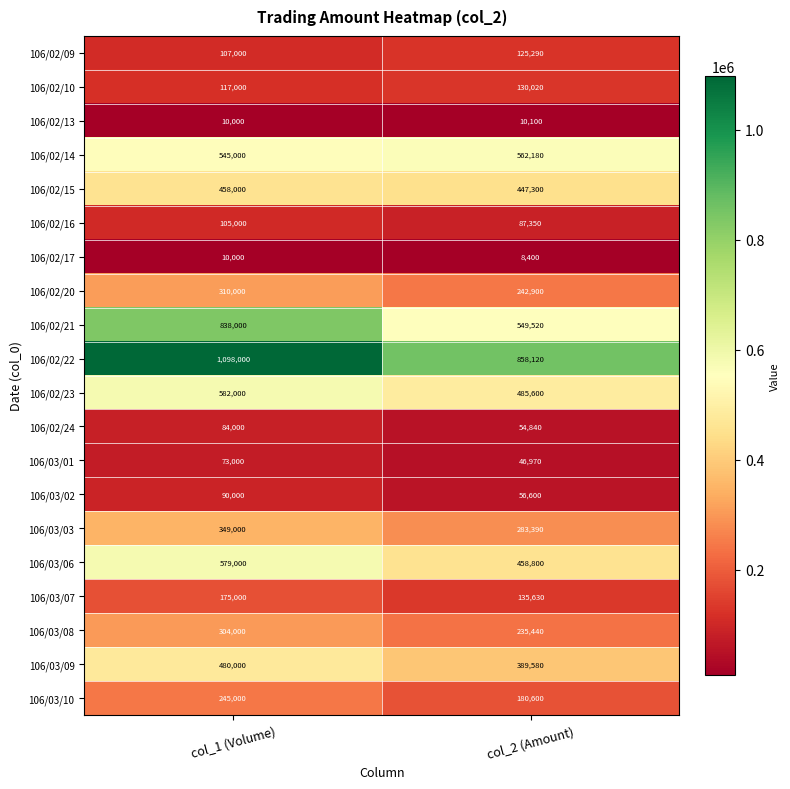

What is the approximate value of 106/02/13 at col_2 (Amount), to the nearest 10?

10100